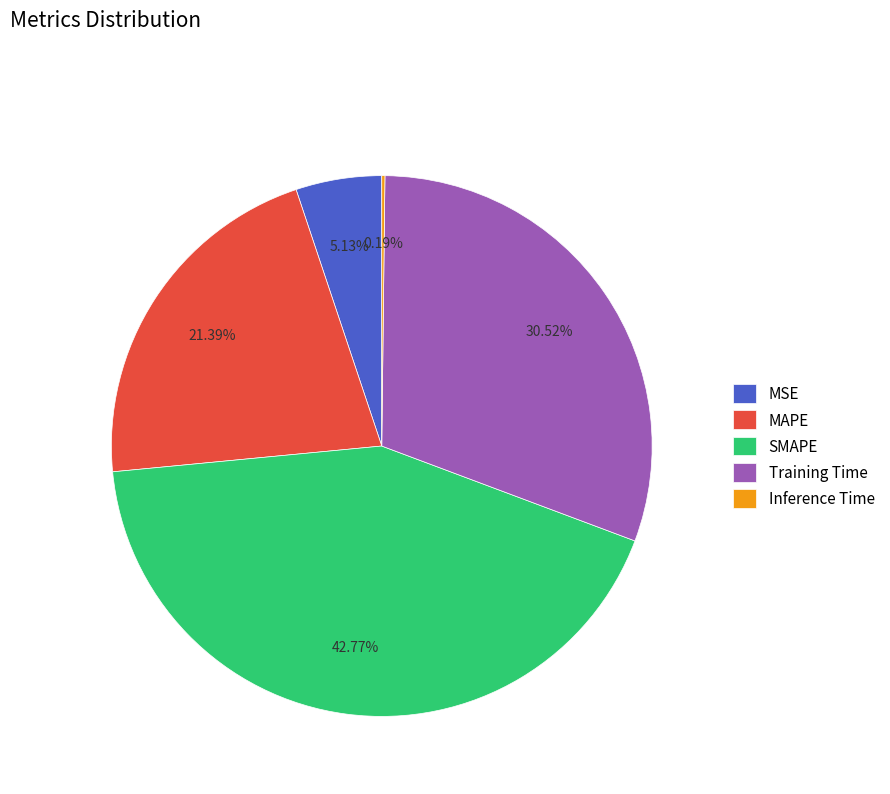

Which slice is the largest?

SMAPE